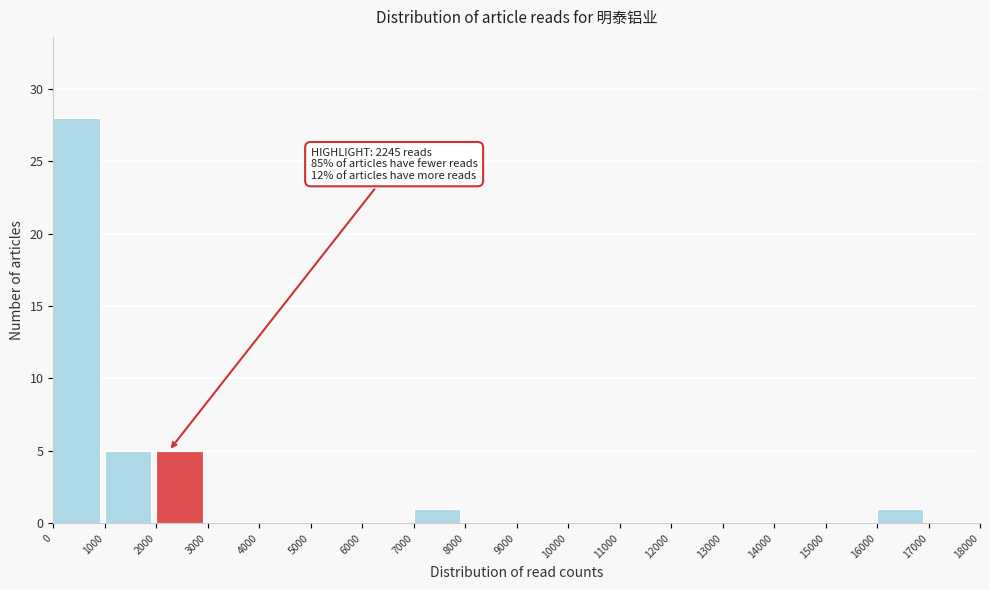

Which range on the x-axis has the tallest bar?

0 to 1000